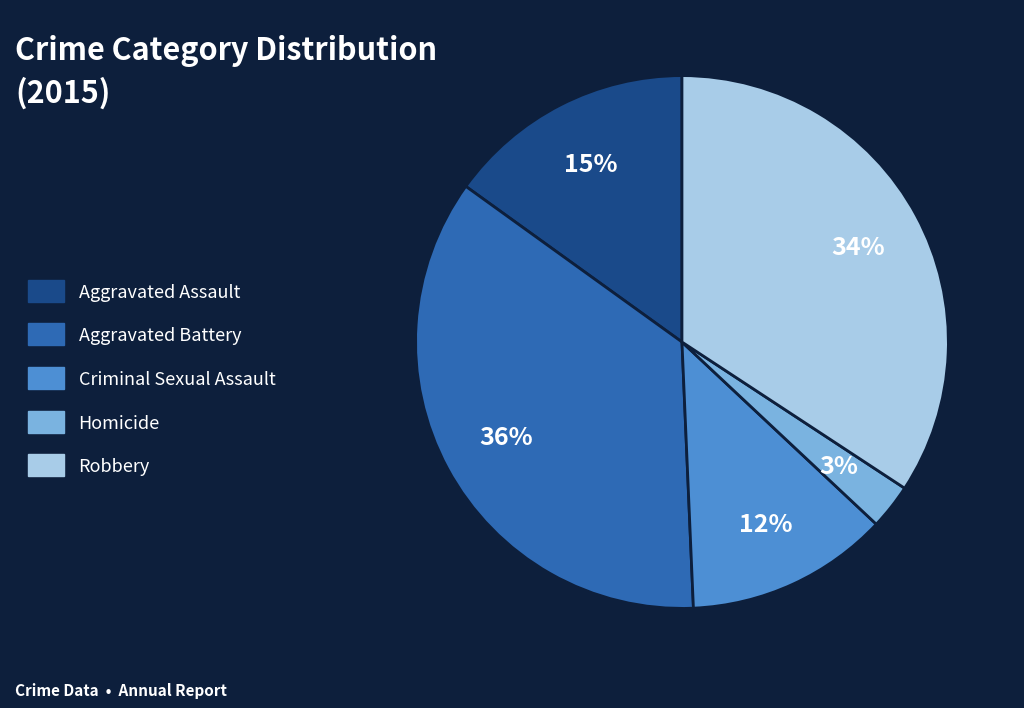

What percentage is the Homicide slice, to the nearest percent?

3%